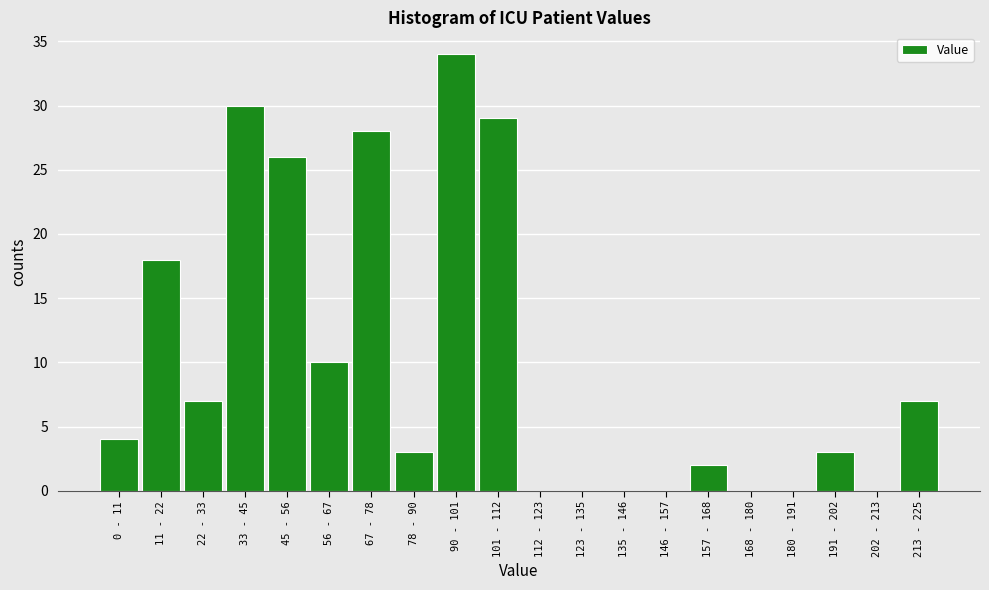

Reading left to right, what are all the values shown in this chart?

0 - 11=4	11 - 22=18	22 - 33=7	33 - 45=30	45 - 56=26	56 - 67=10	67 - 78=28	78 - 90=3	90 - 101=34	101 - 112=29	112 - 123=0	123 - 135=0	135 - 146=0	146 - 157=0	157 - 168=2	168 - 180=0	180 - 191=0	191 - 202=3	202 - 213=0	213 - 225=7